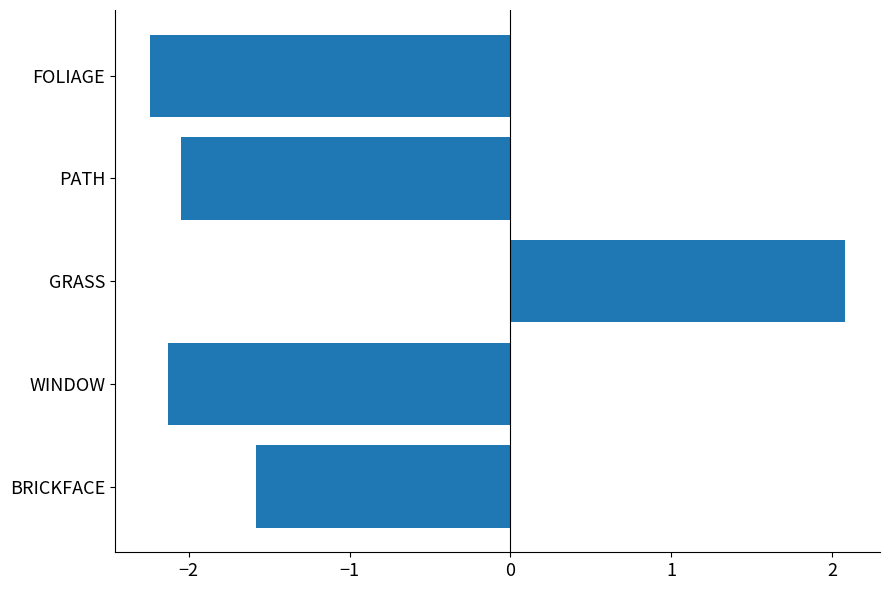

Which category has the highest value across all series?

GRASS